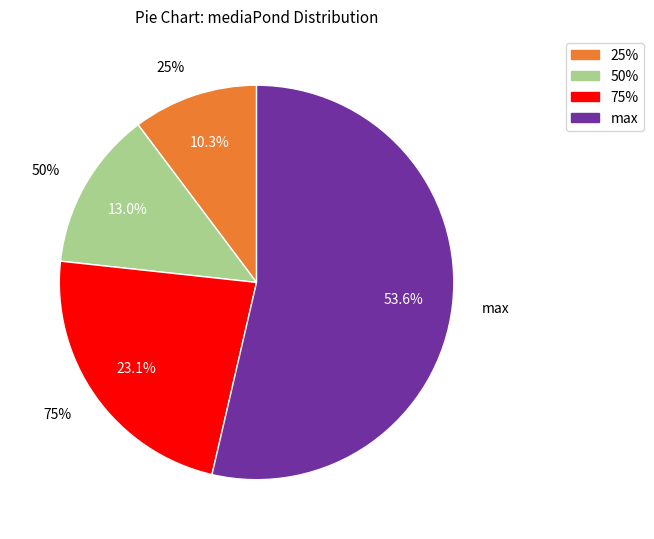

Which category accounts for the majority?

max